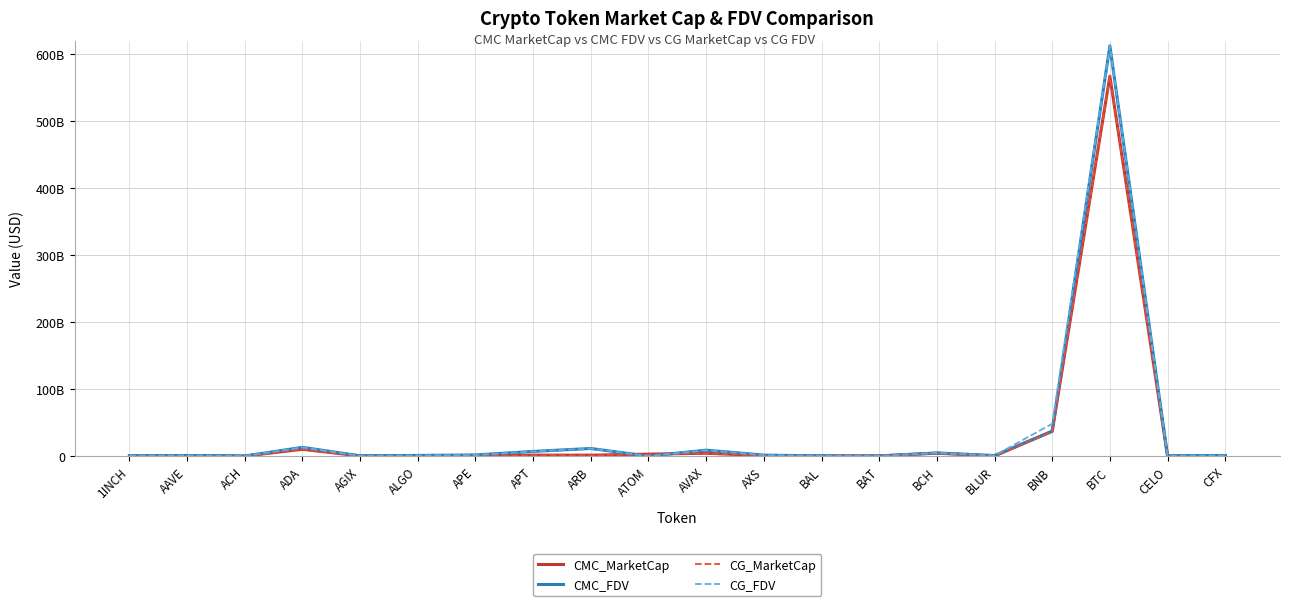

What are all the series names shown in the legend?

CMC_MarketCap, CMC_FDV, CG_MarketCap, CG_FDV